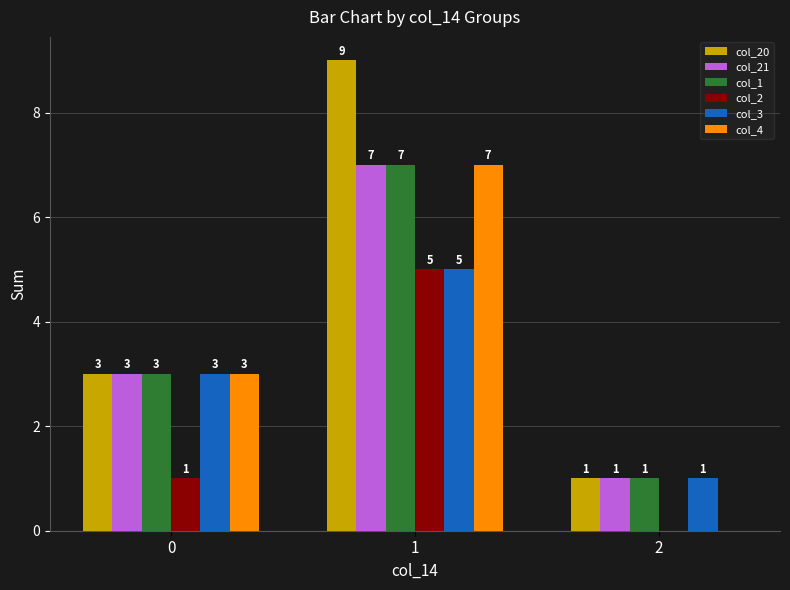

How many groups of bars are there?

3